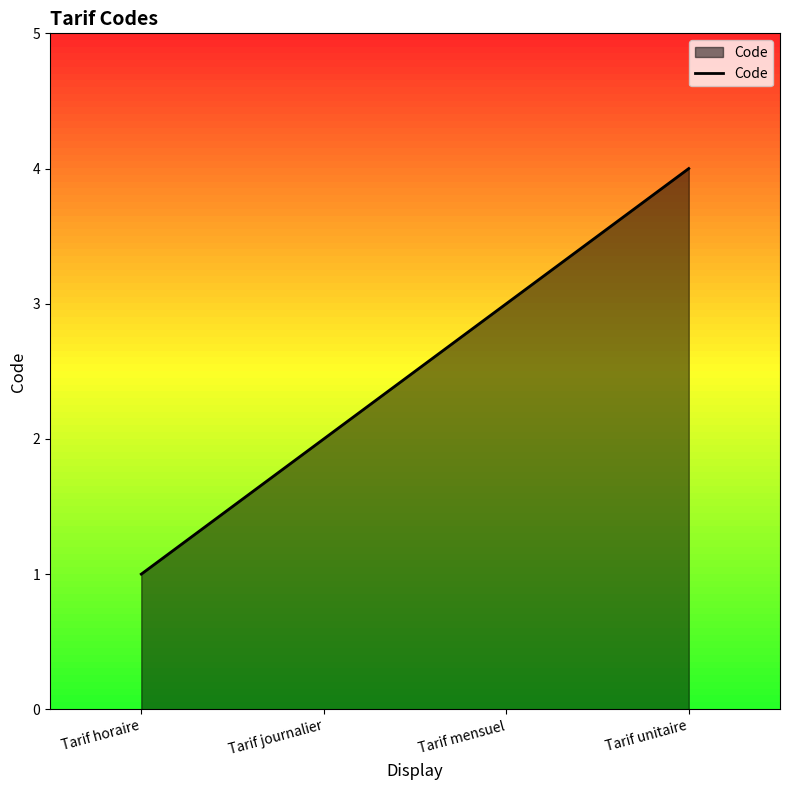

Reading left to right, what are all the values shown in this chart?

Tarif horaire=1	Tarif journalier=2	Tarif mensuel=3	Tarif unitaire=4